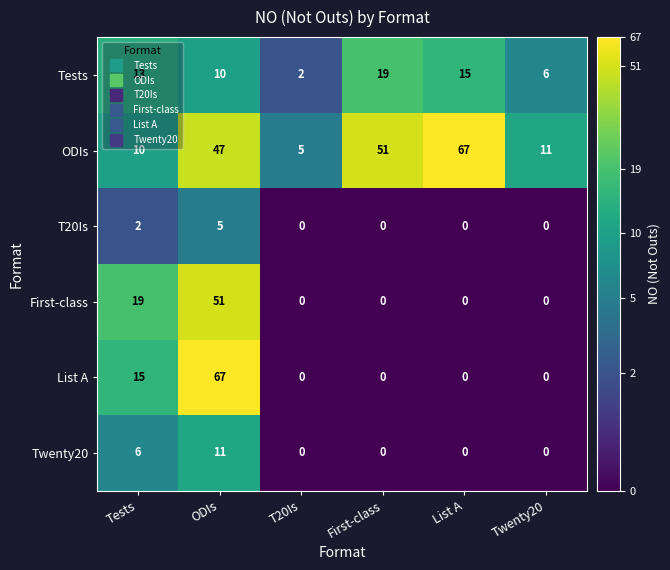

What is the greatest value displayed?

67